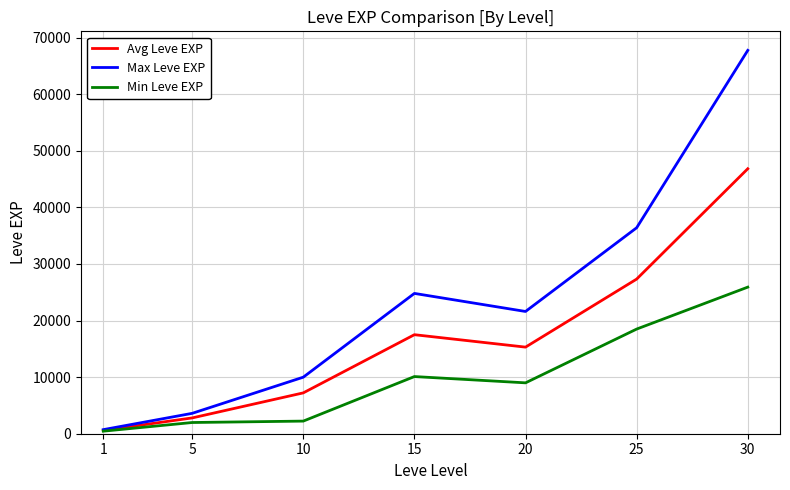

How many lines are shown in the chart?

3